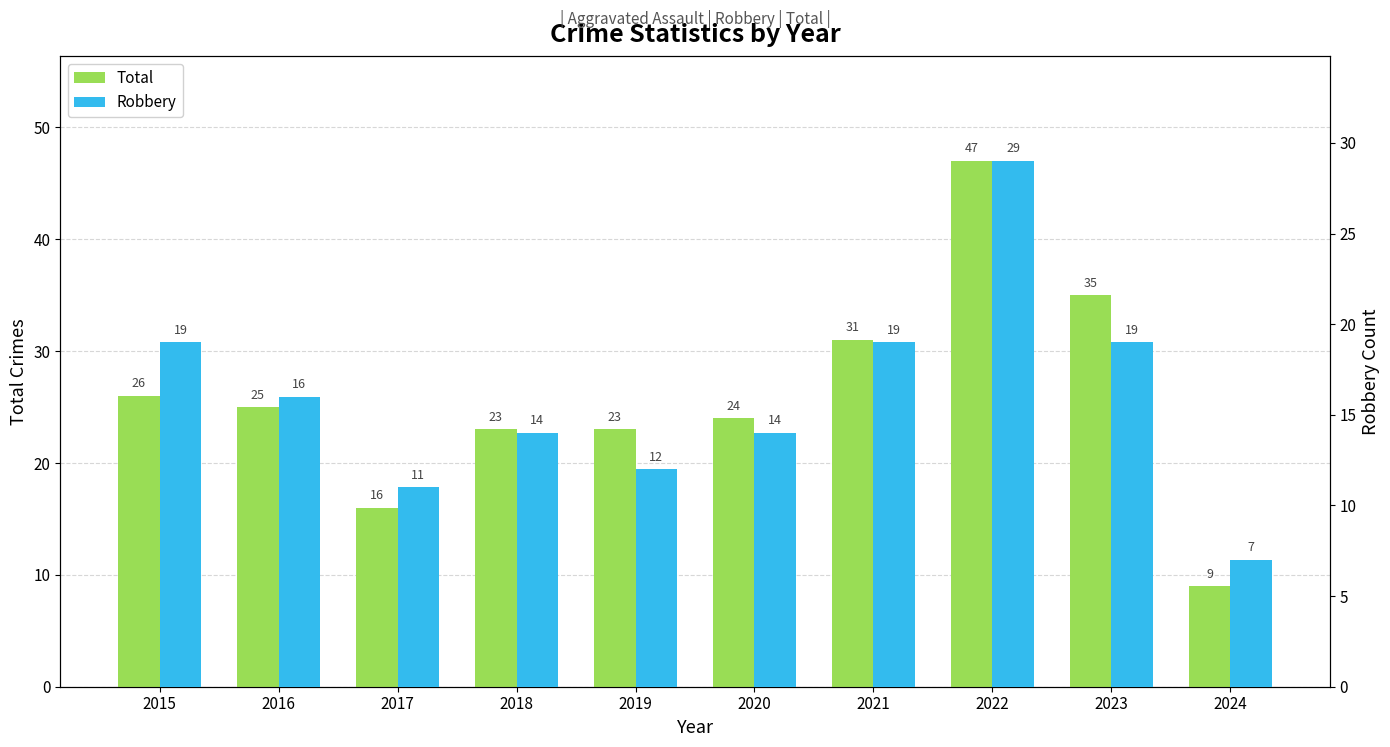

Reading left to right, what are all the values shown in this chart?

Total: 26	25	16	23	23	24	31	47	35	9
Robbery: 19	16	11	14	12	14	19	29	19	7